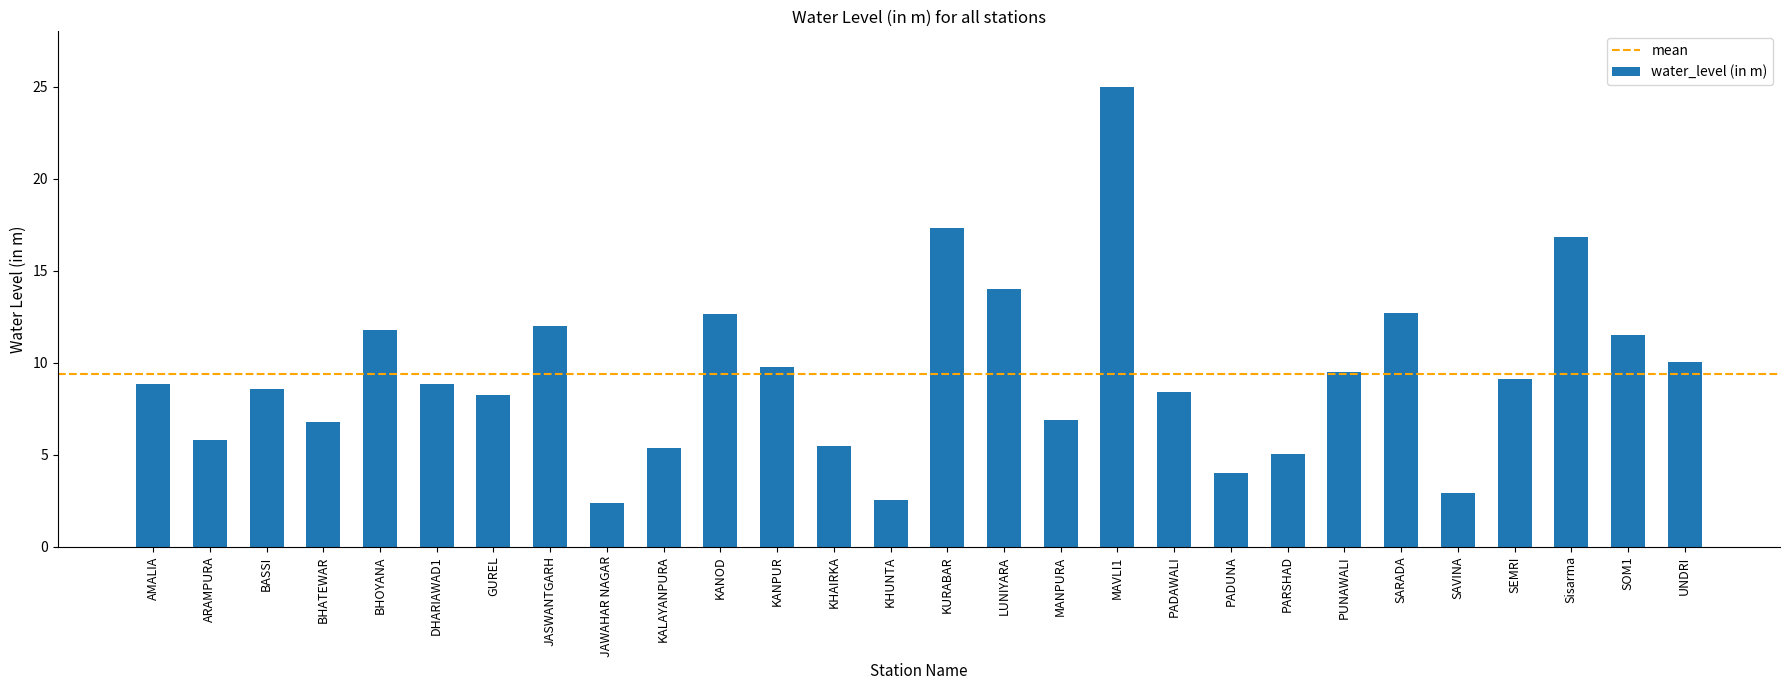

What is the greatest value displayed?

25.0